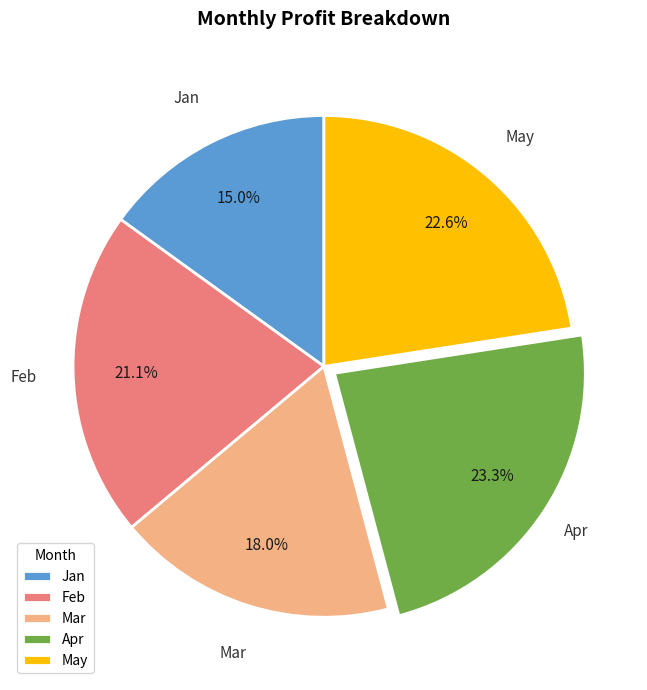

To the nearest percent, what is the average slice percentage?

20%